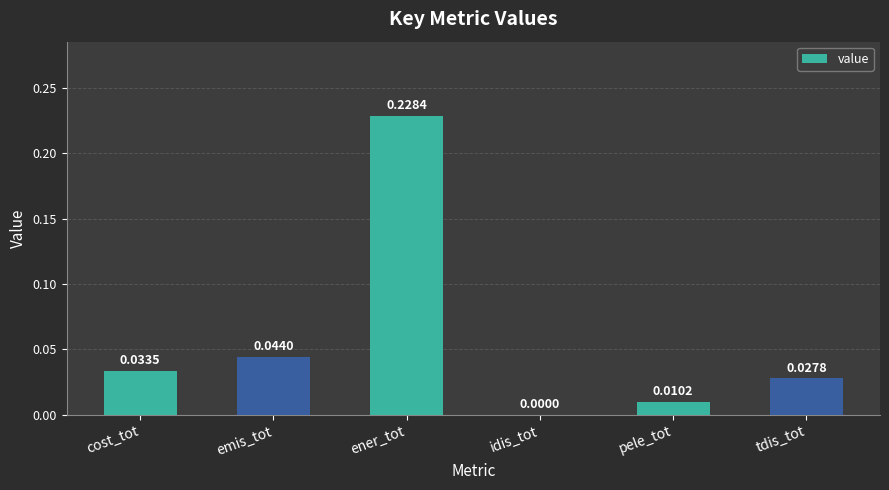

The value at idis_tot is 0.0. True or false?

True